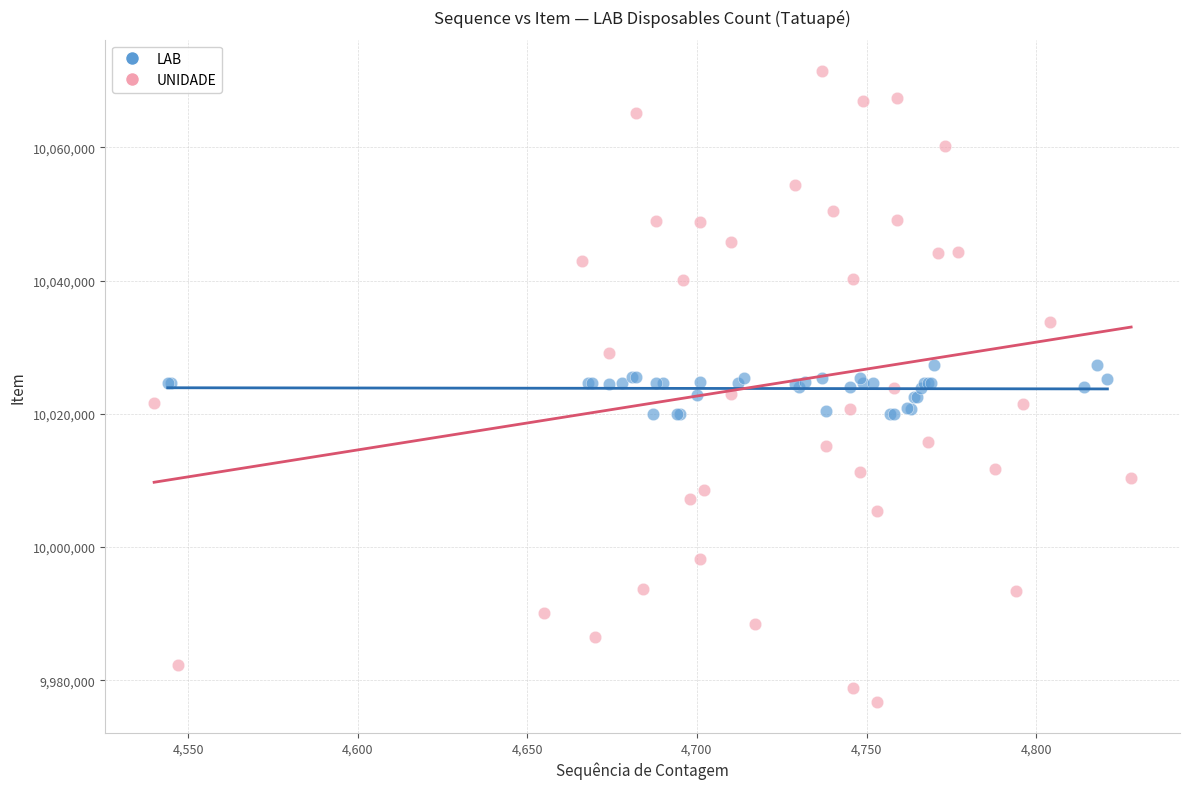

Which series has the largest Y range (max minus min)?

UNIDADE